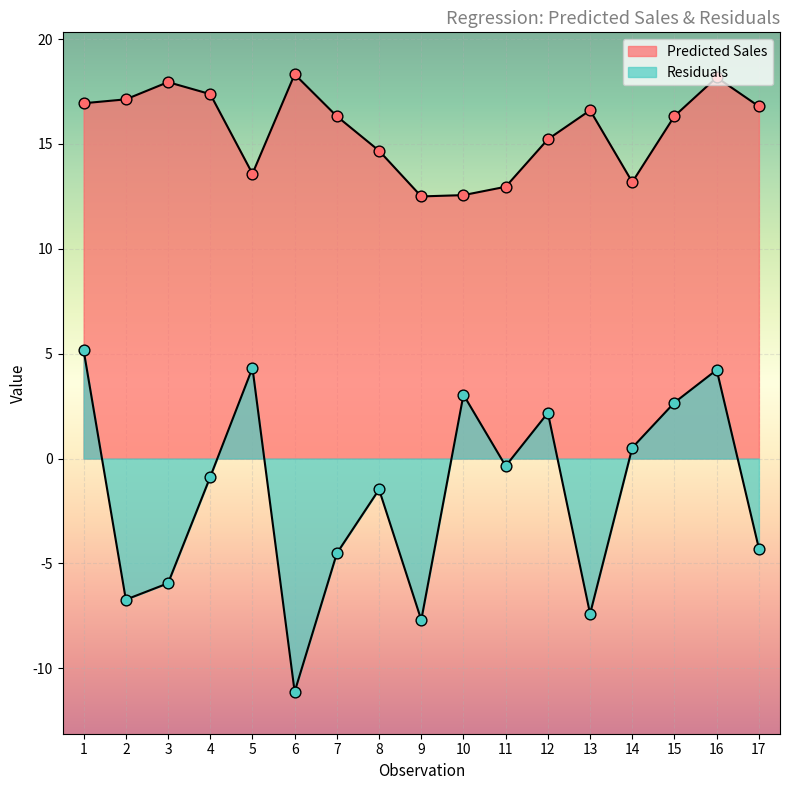

What are all the series names shown in the legend?

Predicted Sales, Residuals